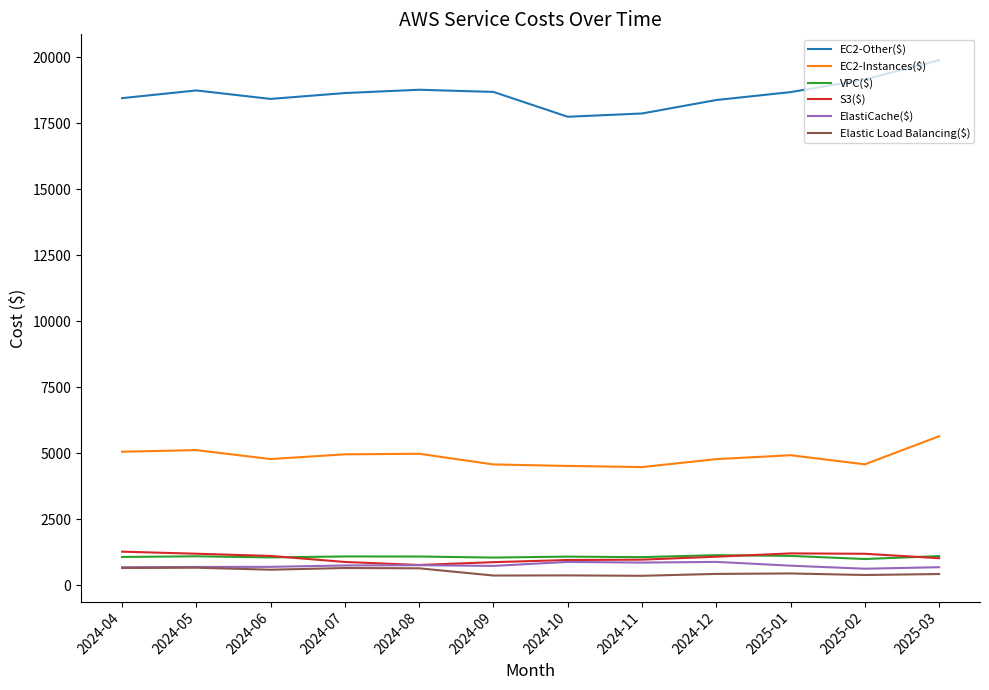

Which label corresponds to the largest value in the chart?

2025-03